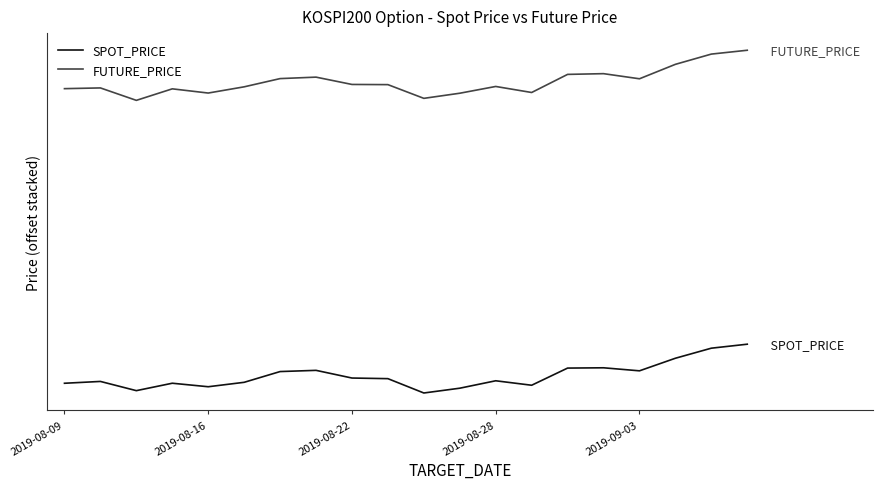

Which series has the largest total across all categories?

FUTURE_PRICE